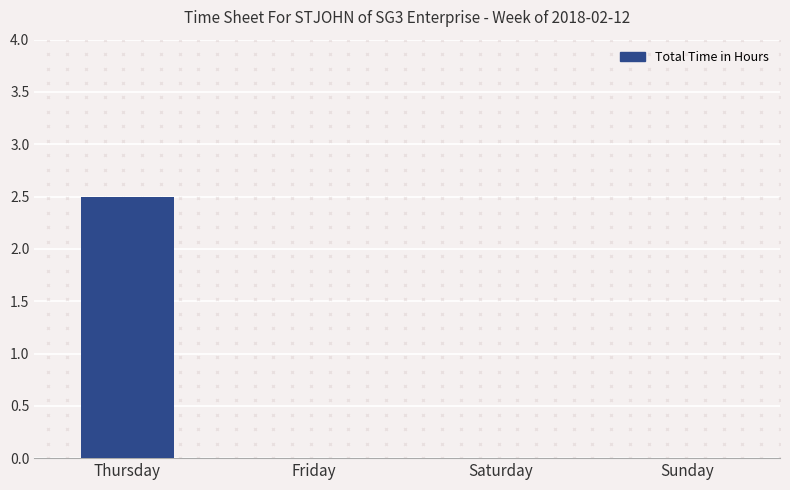

Count the number of categories in the chart.

4